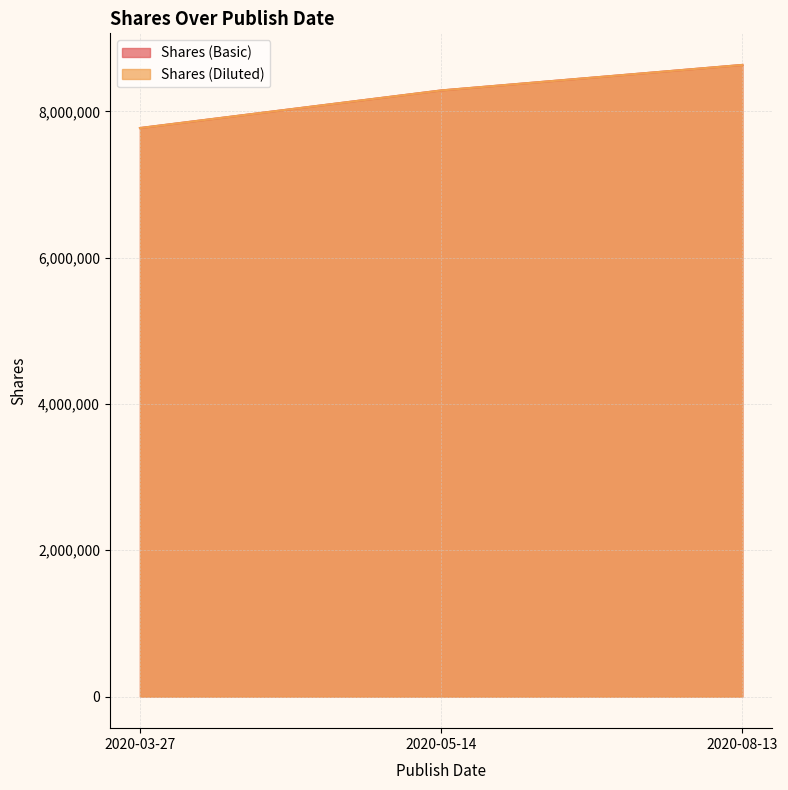

How many data points in Shares (Diluted) are less than 8287000?

1